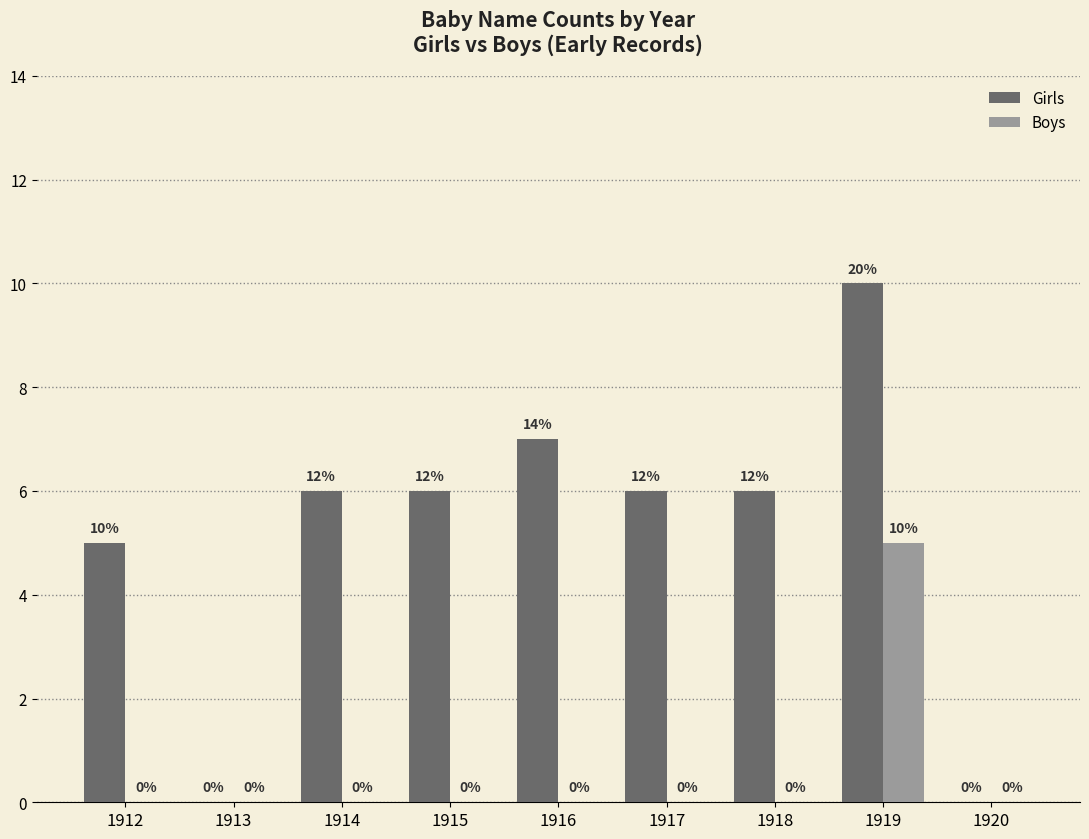

Which label corresponds to the largest value in the chart?

1919